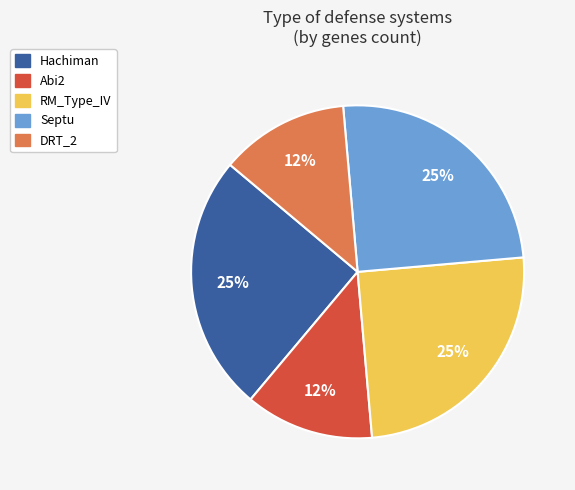

What is the ratio of the value at RM_Type_IV to the value at Septu?

1.0